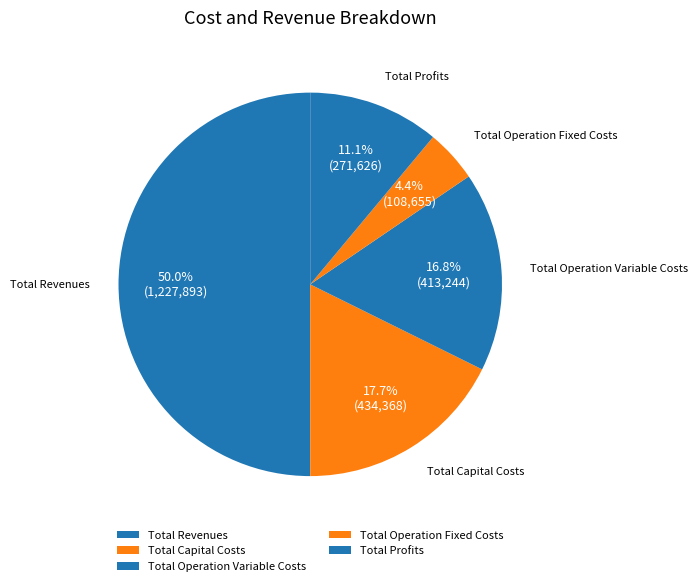

True or false: Total Profits accounts for 11% of the total.

True